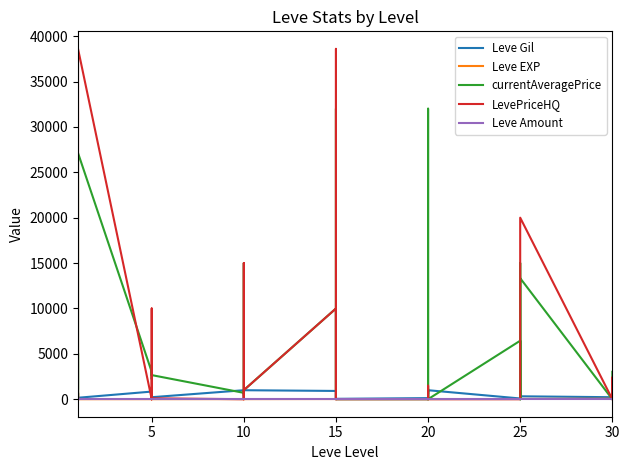

True or false: Leve EXP and currentAveragePrice intersect in this chart.

True